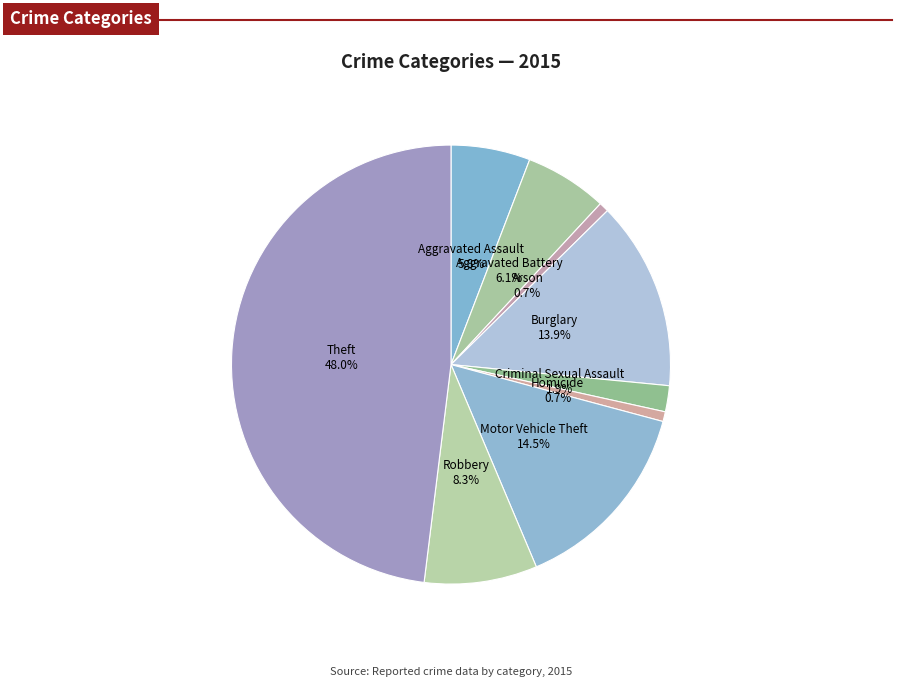

How many segments does this pie chart have?

9